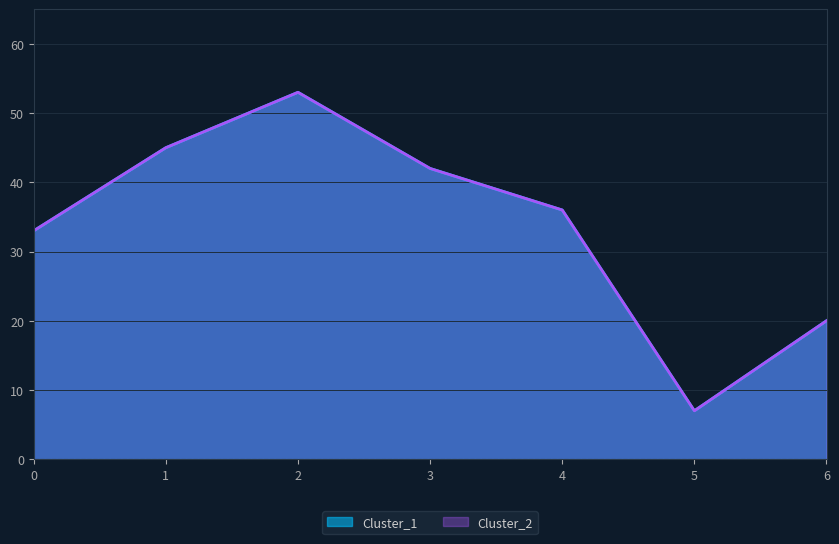

What is the difference between the Cluster_2 values at 5 and 0?

26